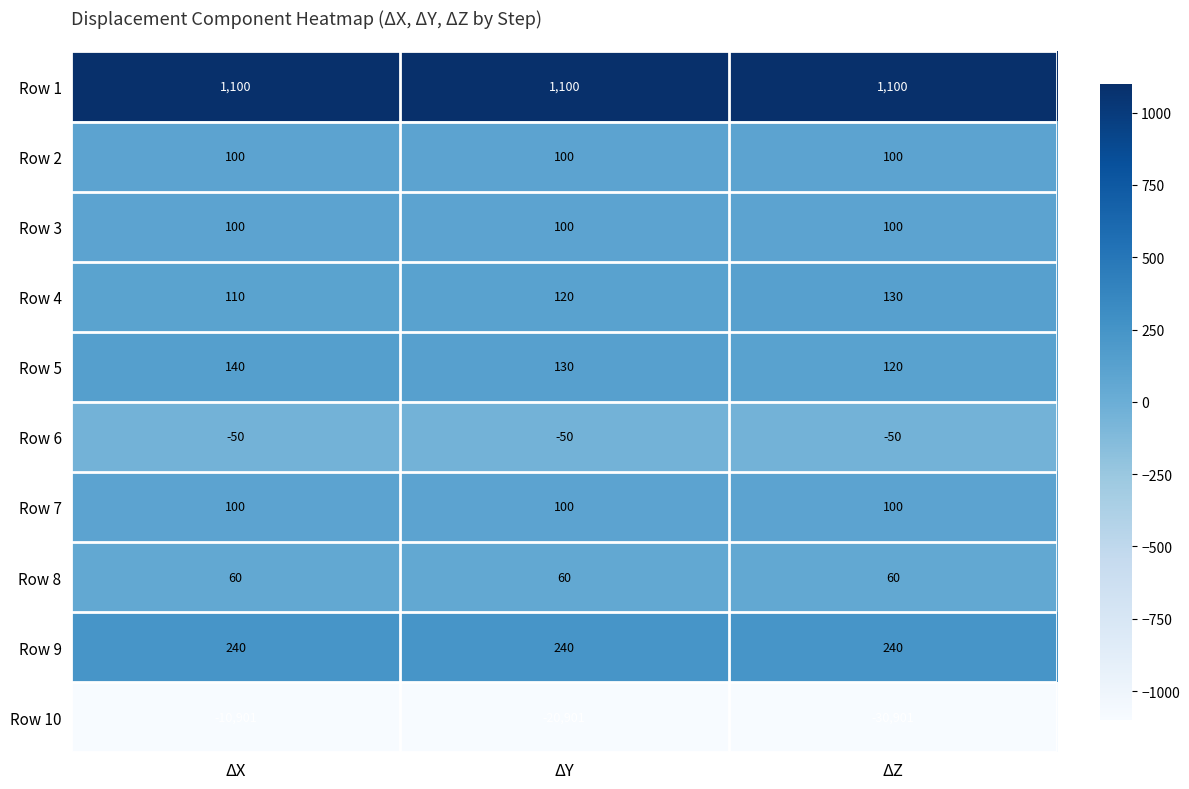

Which series has the largest total across all categories?

Row 1